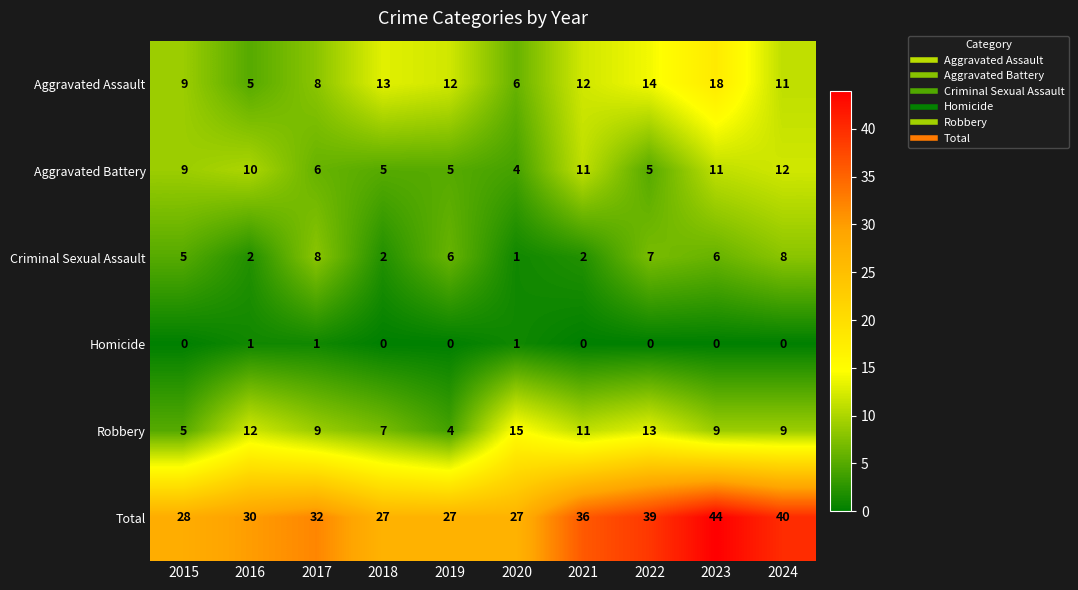

Which series has the largest total across all categories?

Total